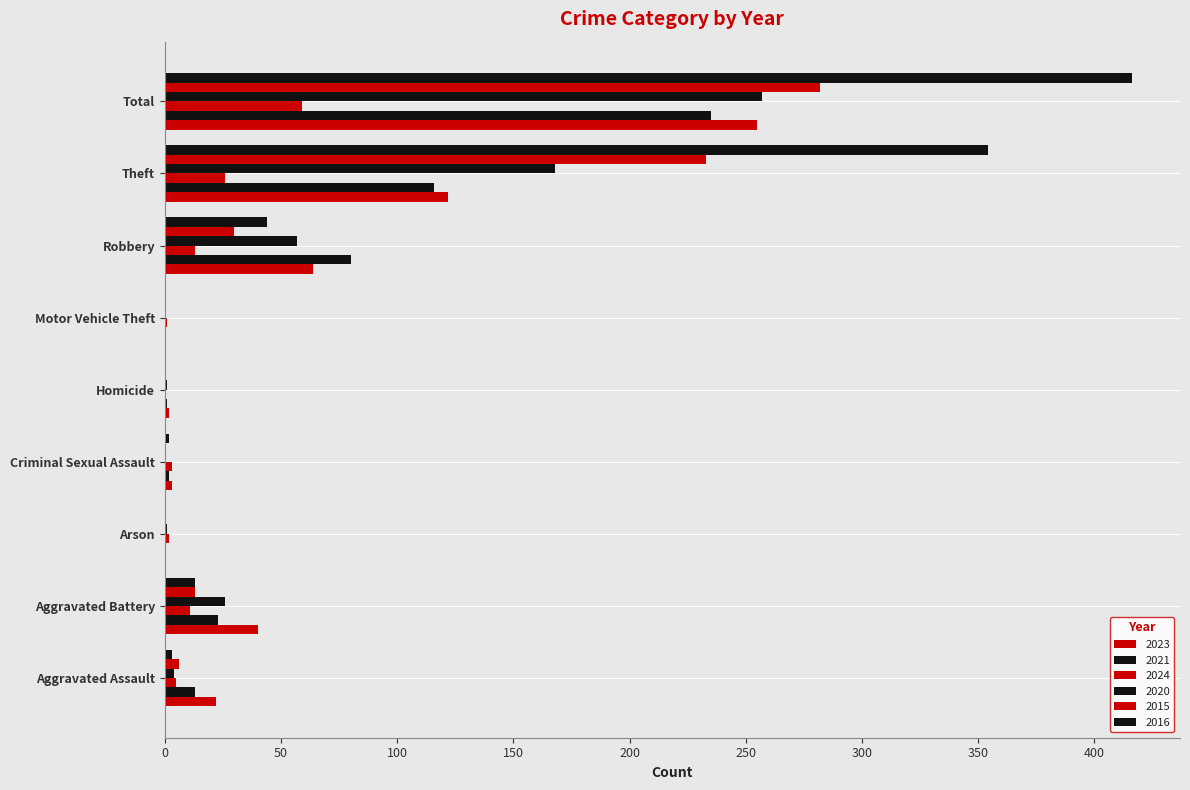

How many data points does each series have?

9